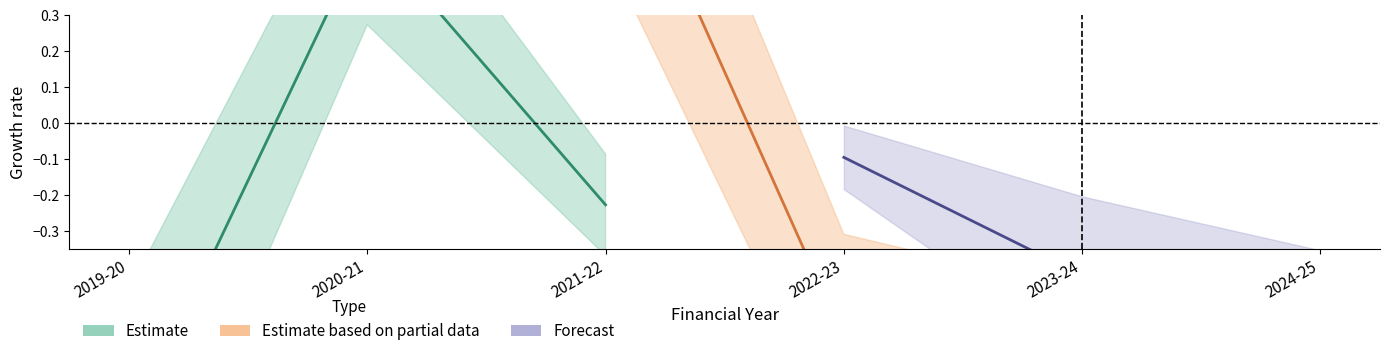

What is the maximum value for Site visits (Estimate)?

0.5